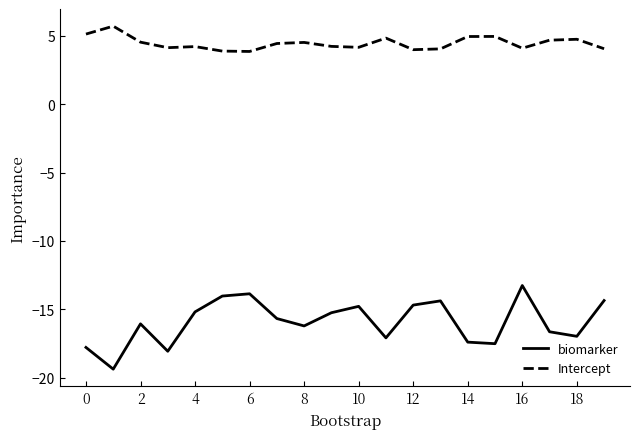

What is the difference between the second highest and second lowest values in the Intercept series?

1.2